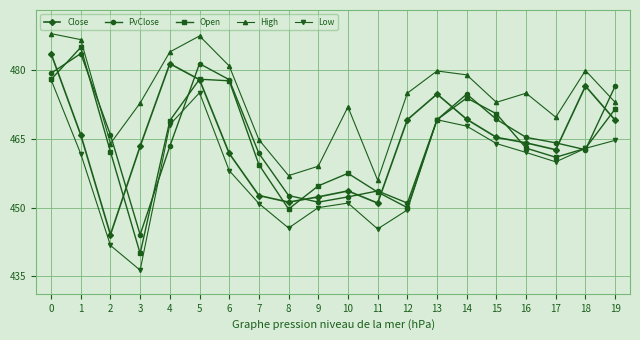

Is the value of PvClose at 16 greater than the value of Low at 18?

Yes